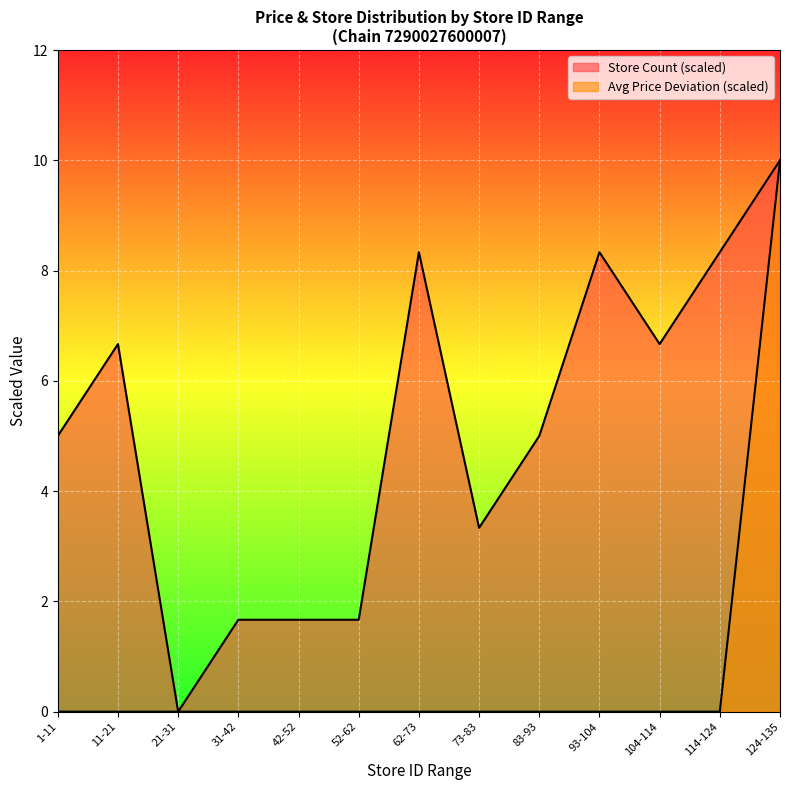

How many lines are shown in the chart?

2